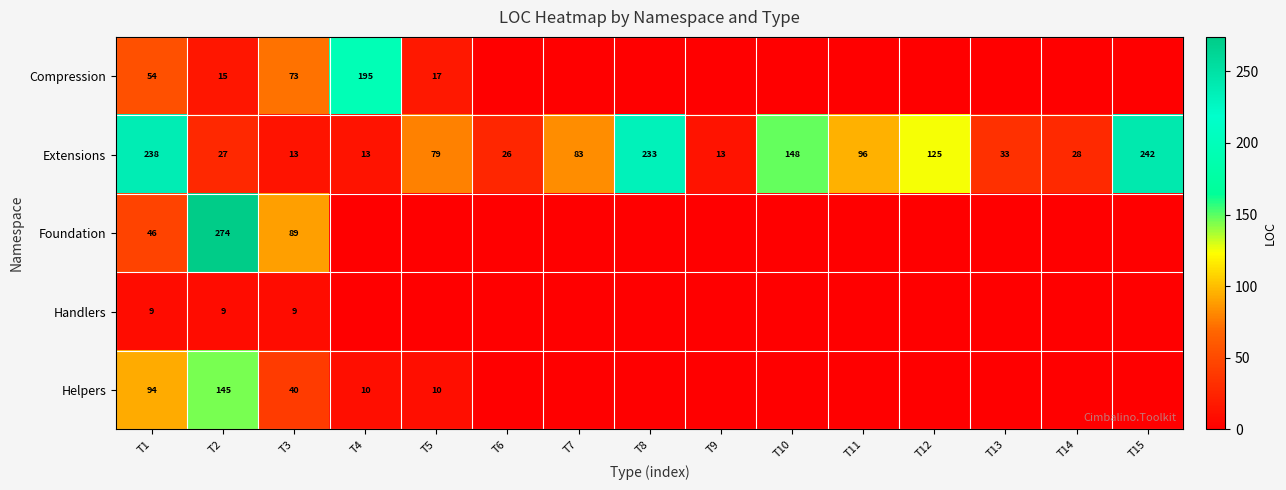

Rank the series at T2 from lowest to highest value.

Handlers, Compression, Extensions, Helpers, Foundation